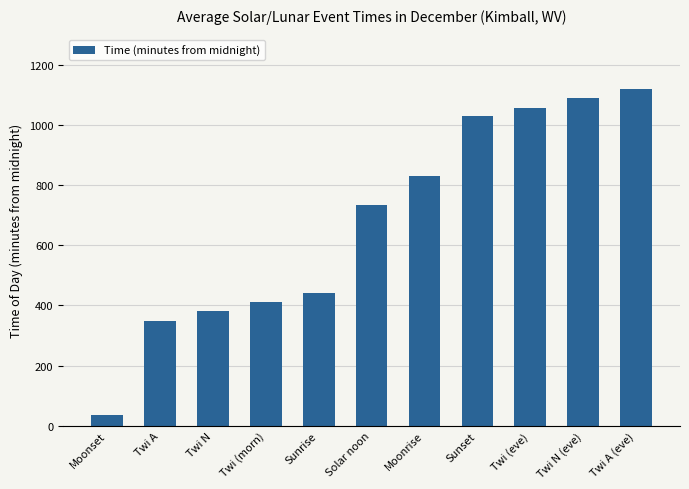

The chart shows a value of 213 at Sunset. True or false?

False